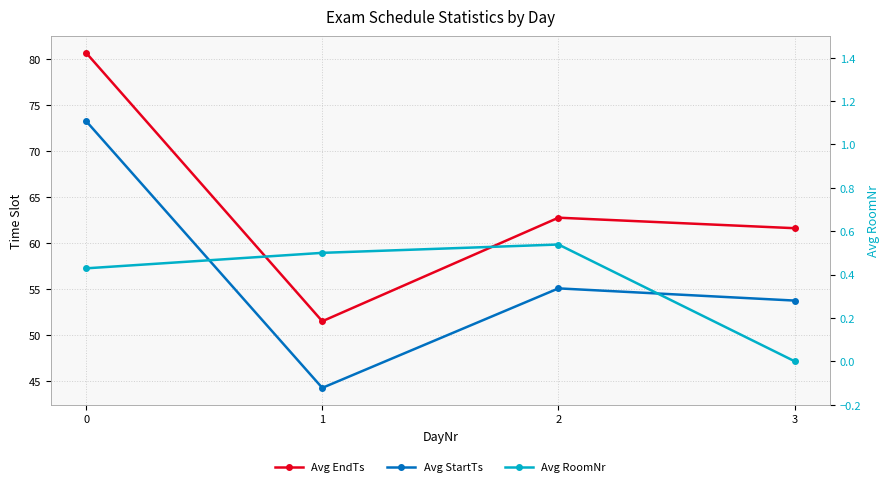

At which label does Avg RoomNr reach its peak?

2